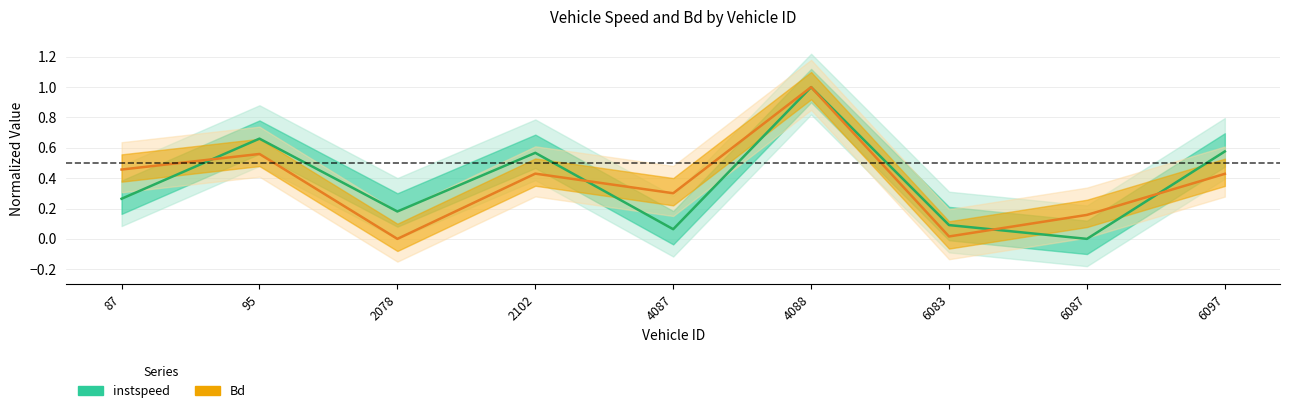

Does the chart display data point markers on the line(s)?

No